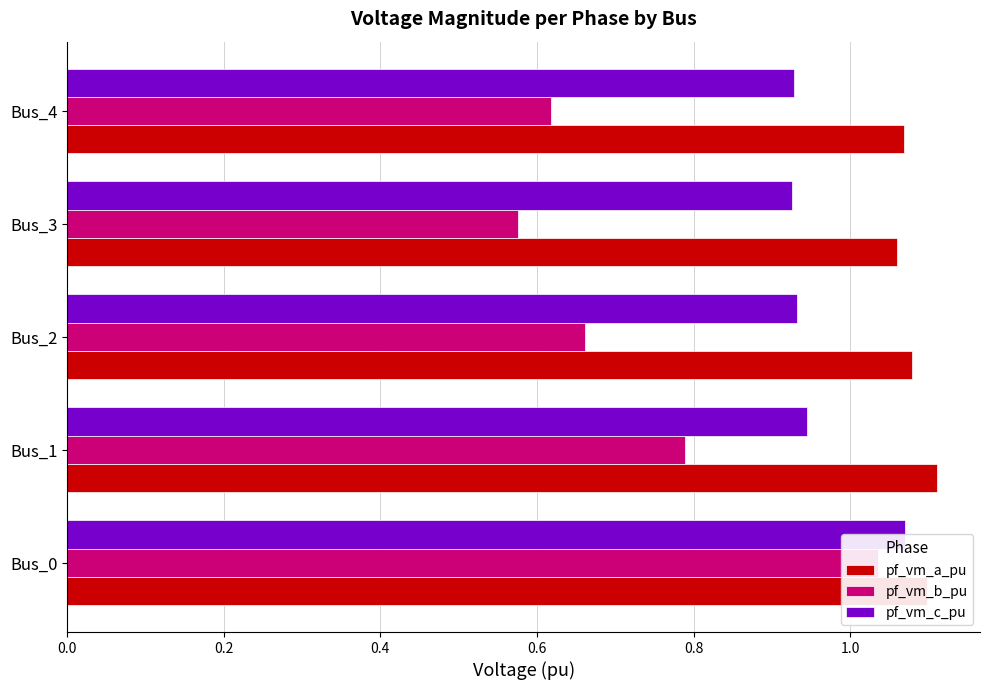

List the series in order of their overall mean, highest first.

pf_vm_a_pu, pf_vm_c_pu, pf_vm_b_pu